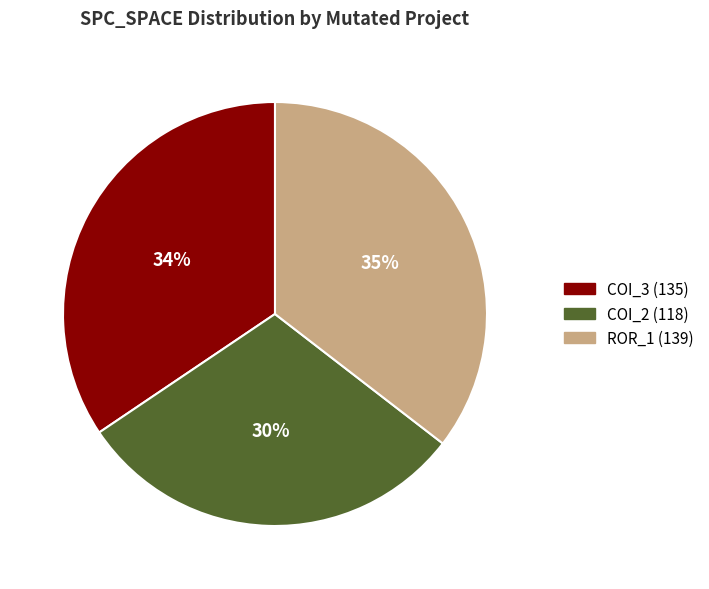

Which has a higher value, COI_2 (118) or ROR_1 (139)?

ROR_1 (139)